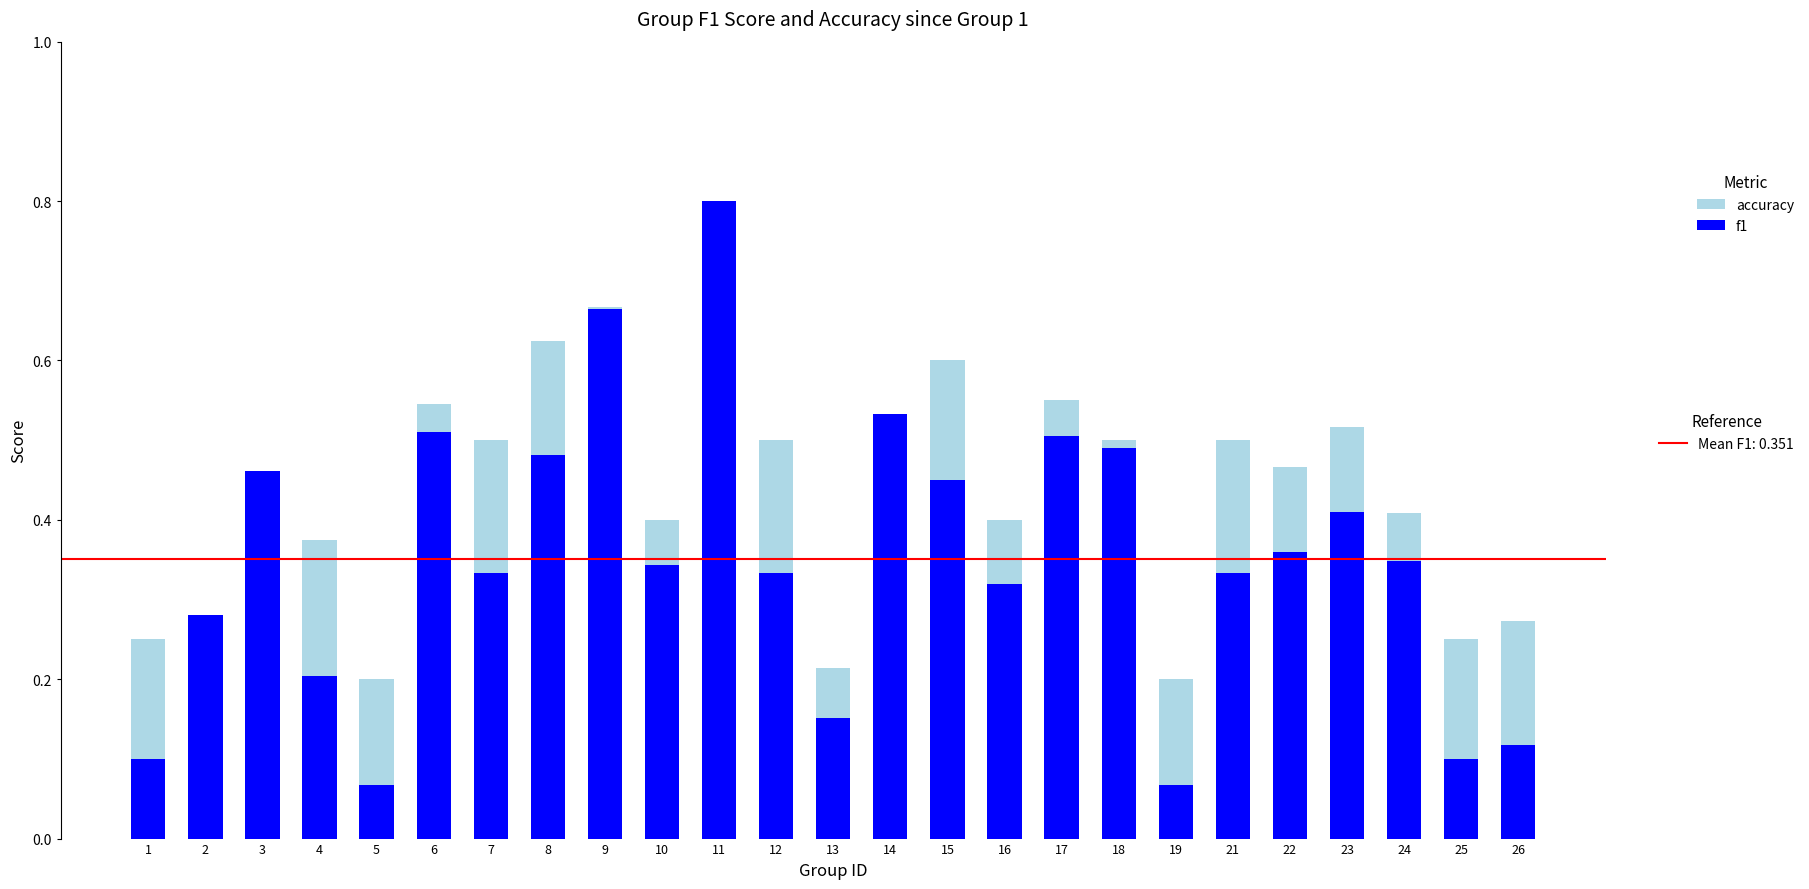

List the series in order of their overall mean, lowest first.

f1, accuracy